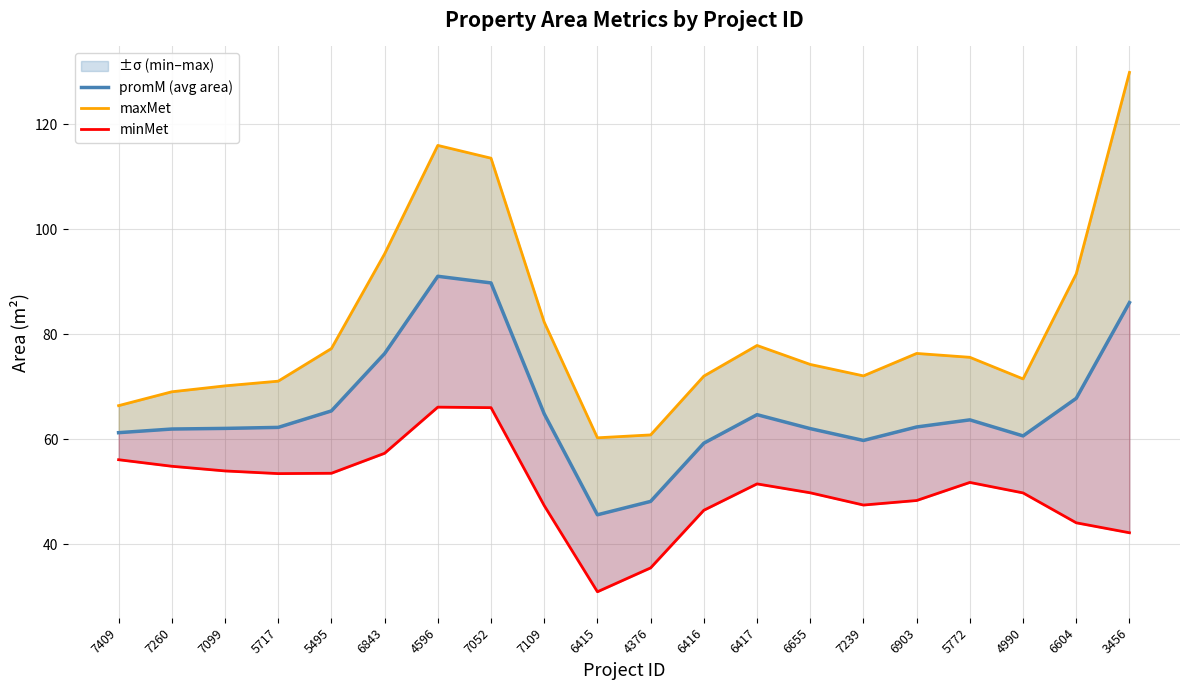

Reading left to right, list all the values displayed in this chart.

promM (avg area): 61.2	61.9	62.0	62.2	65.4	76.3	91.0	89.8	64.8	45.6	48.1	59.2	64.7	62.0	59.7	62.3	63.7	60.6	67.8	86.0
maxMet: 66.4	69.0	70.1	71.0	77.3	95.3	116.0	113.5	82.3	60.2	60.8	72.0	77.8	74.2	72.0	76.3	75.6	71.5	91.5	129.9
minMet: 56.1	54.8	53.9	53.4	53.5	57.3	66.1	66.0	47.3	30.9	35.4	46.4	51.5	49.8	47.4	48.3	51.7	49.7	44.0	42.1